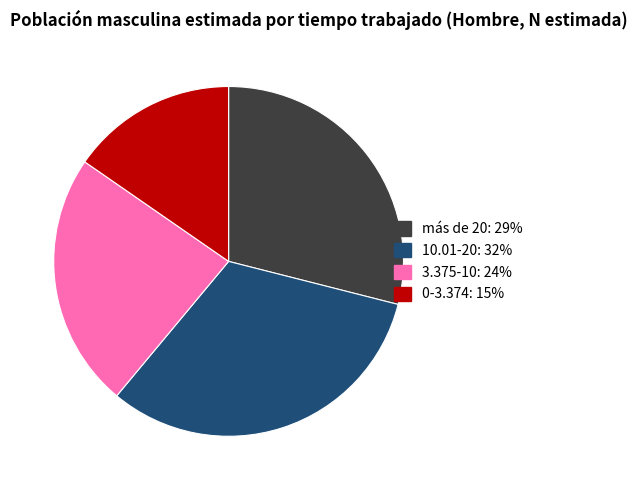

What is the largest slice in the pie chart?

10.01-20